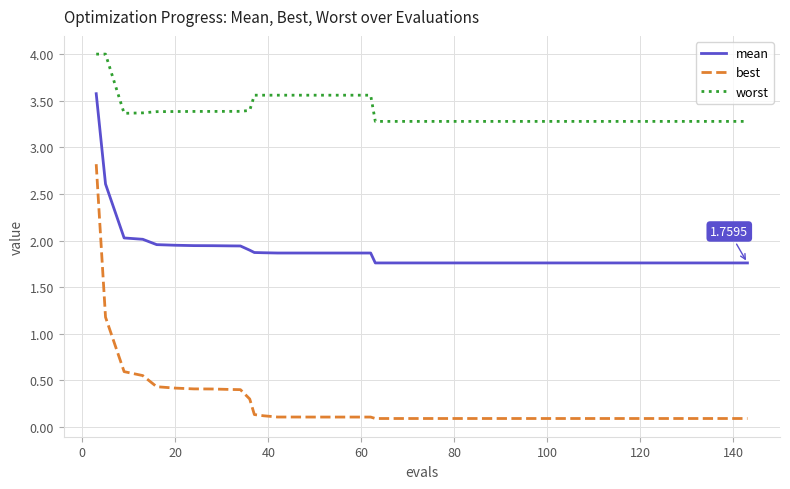

Which series has the largest range (max minus min)?

best